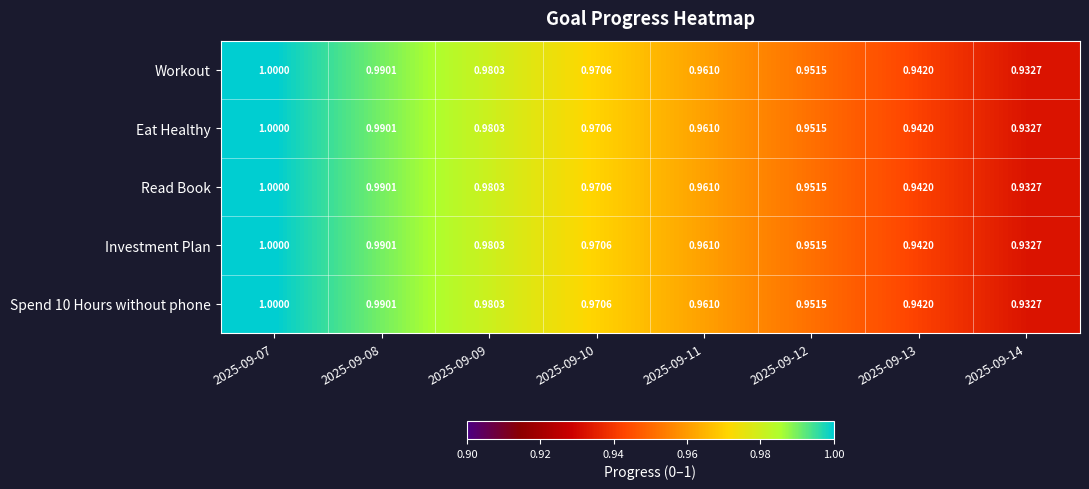

Is the value of Eat Healthy at 2025-09-13 greater than the value of Read Book at 2025-09-11?

No